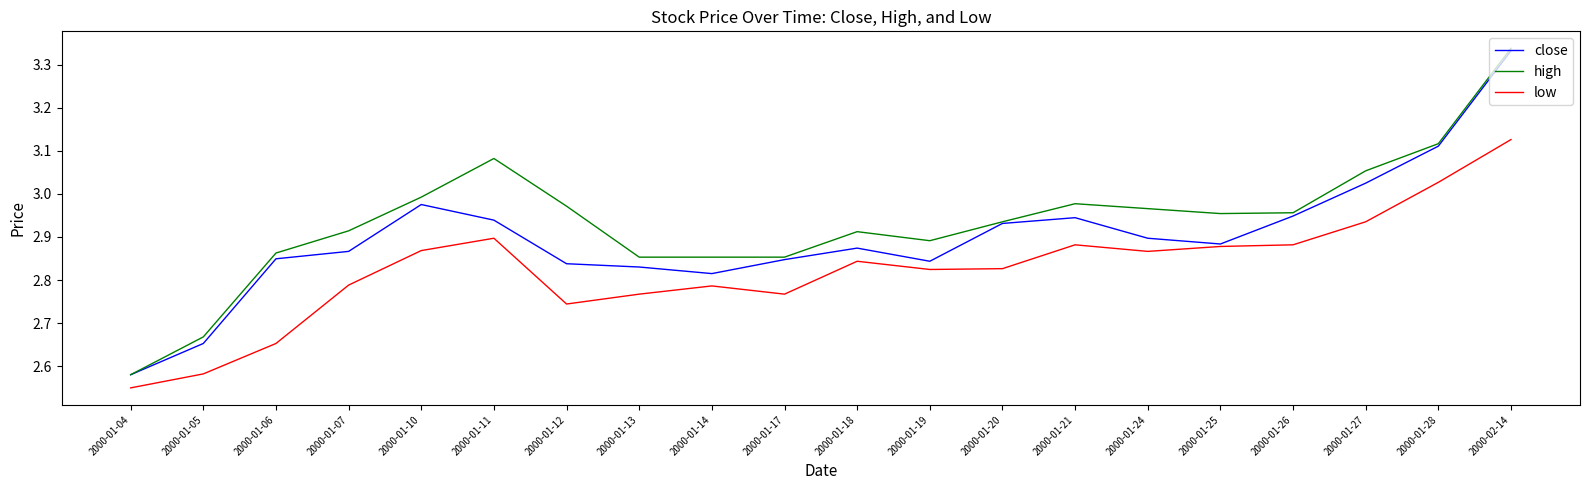

What is the difference between the second highest and second lowest values in the low series?

0.4